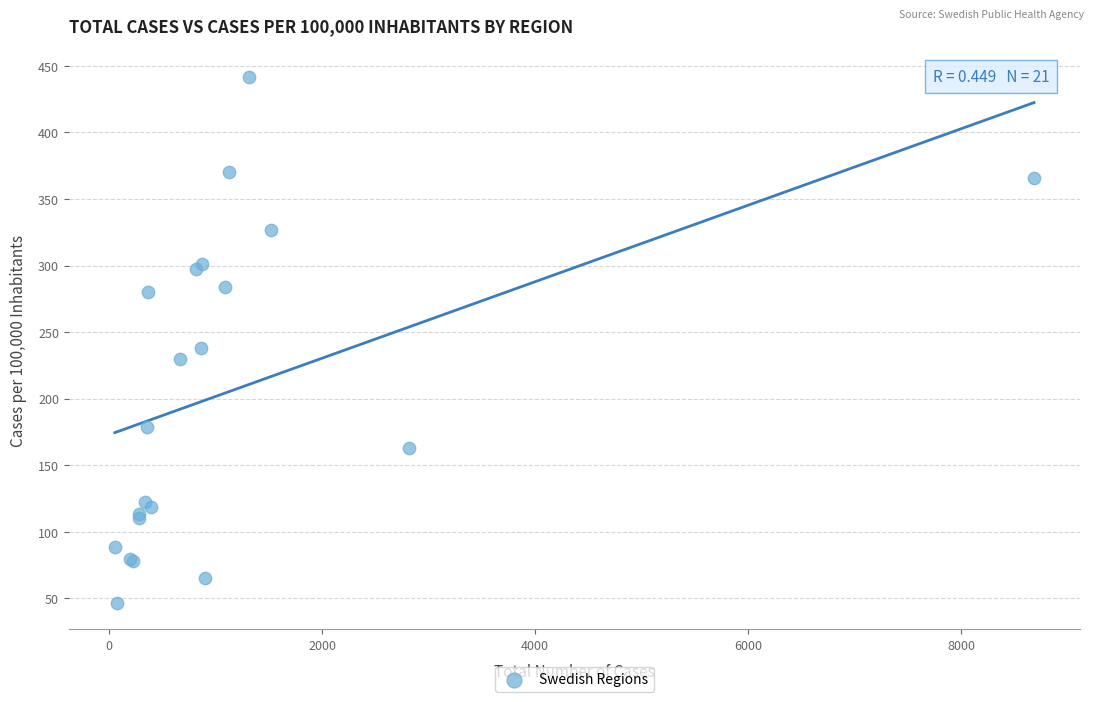

What Y value in the scatter plot is closest to 243?

237.9